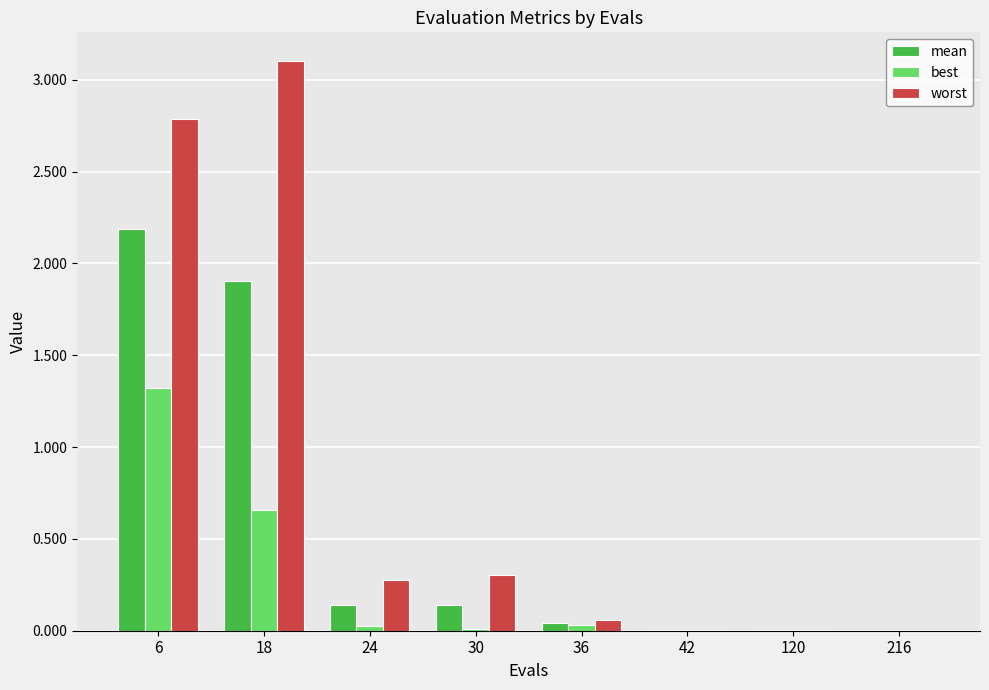

What is the sum of all worst values?

6.5